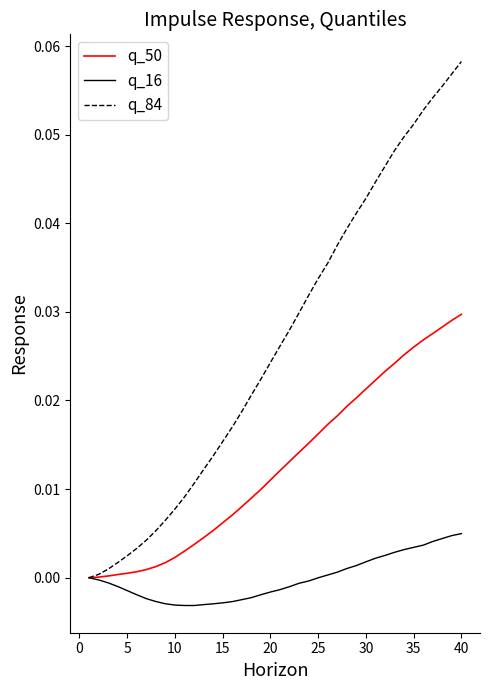

List the series in order of their peak value, lowest first.

q_16, q_50, q_84